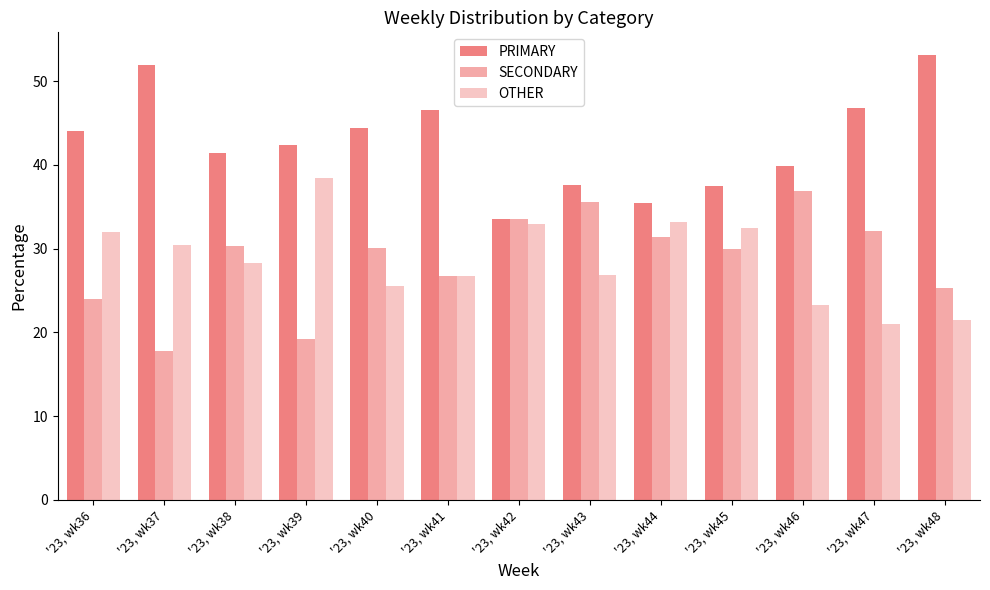

What is the sum of the SECONDARY values at '23, wk48 and '23, wk40?

55.4